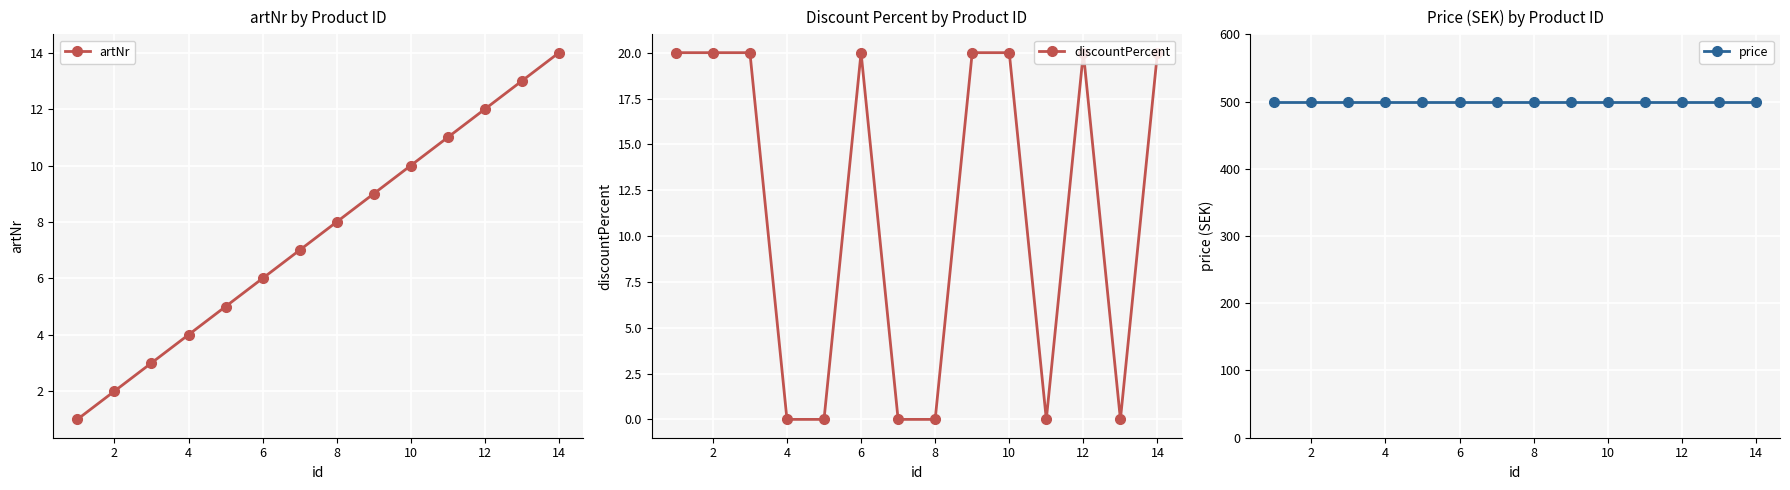

What is the value of the artNr point at the 2nd from the left?

2